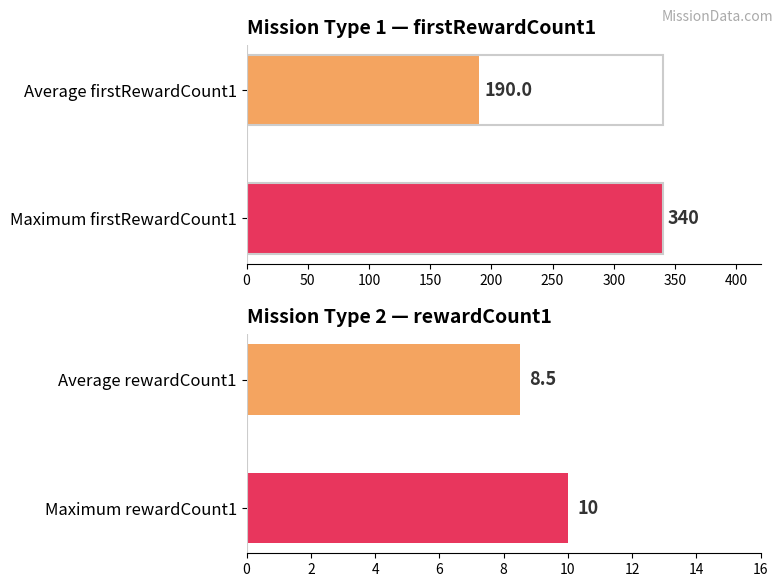

How many bars are there in total?

4